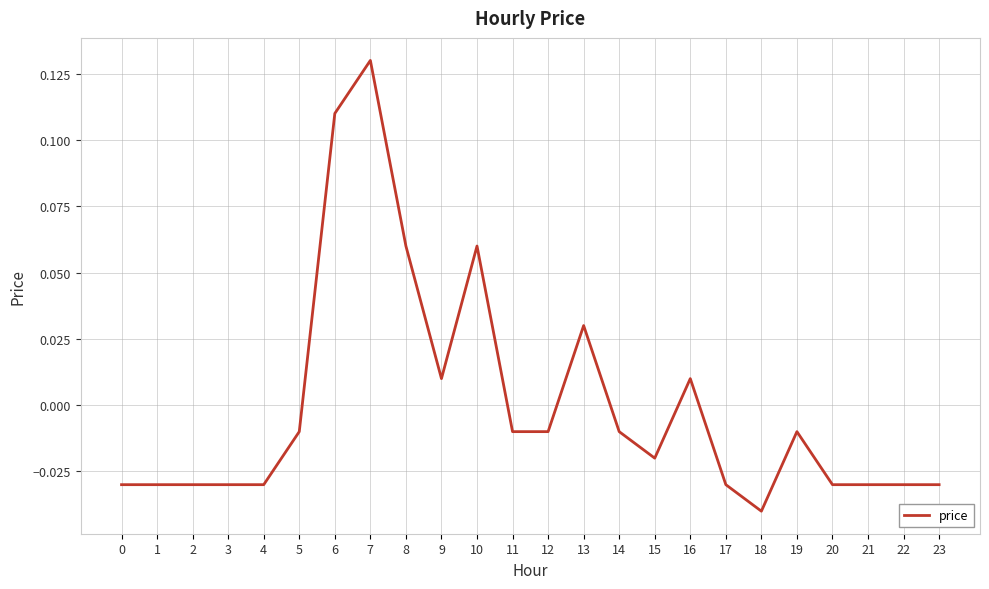

Which has a higher value, 4 or 9?

9